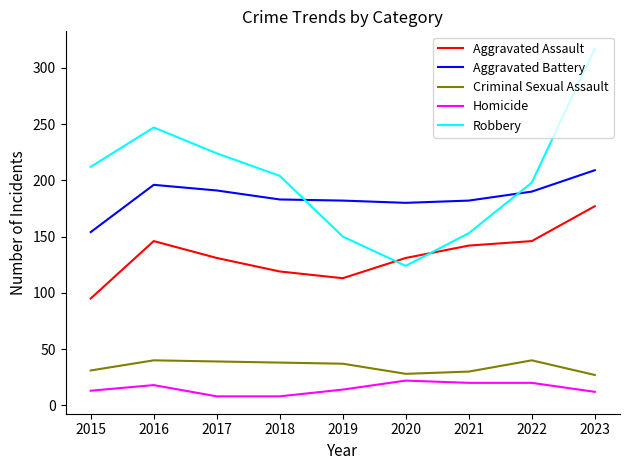

True or false: Aggravated Battery and Aggravated Assault cross at least once.

False